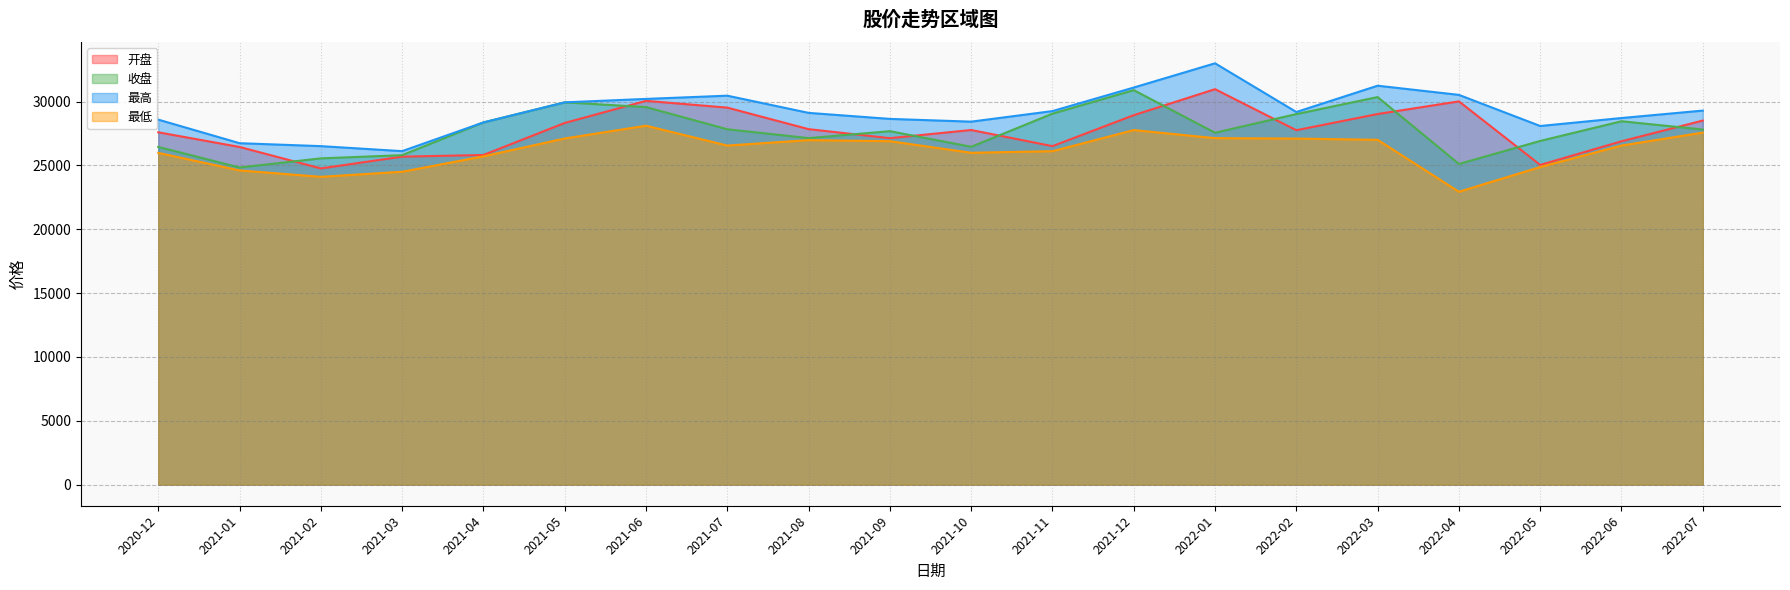

Which series changed the most between 2021-12 and 2022-04?

收盘